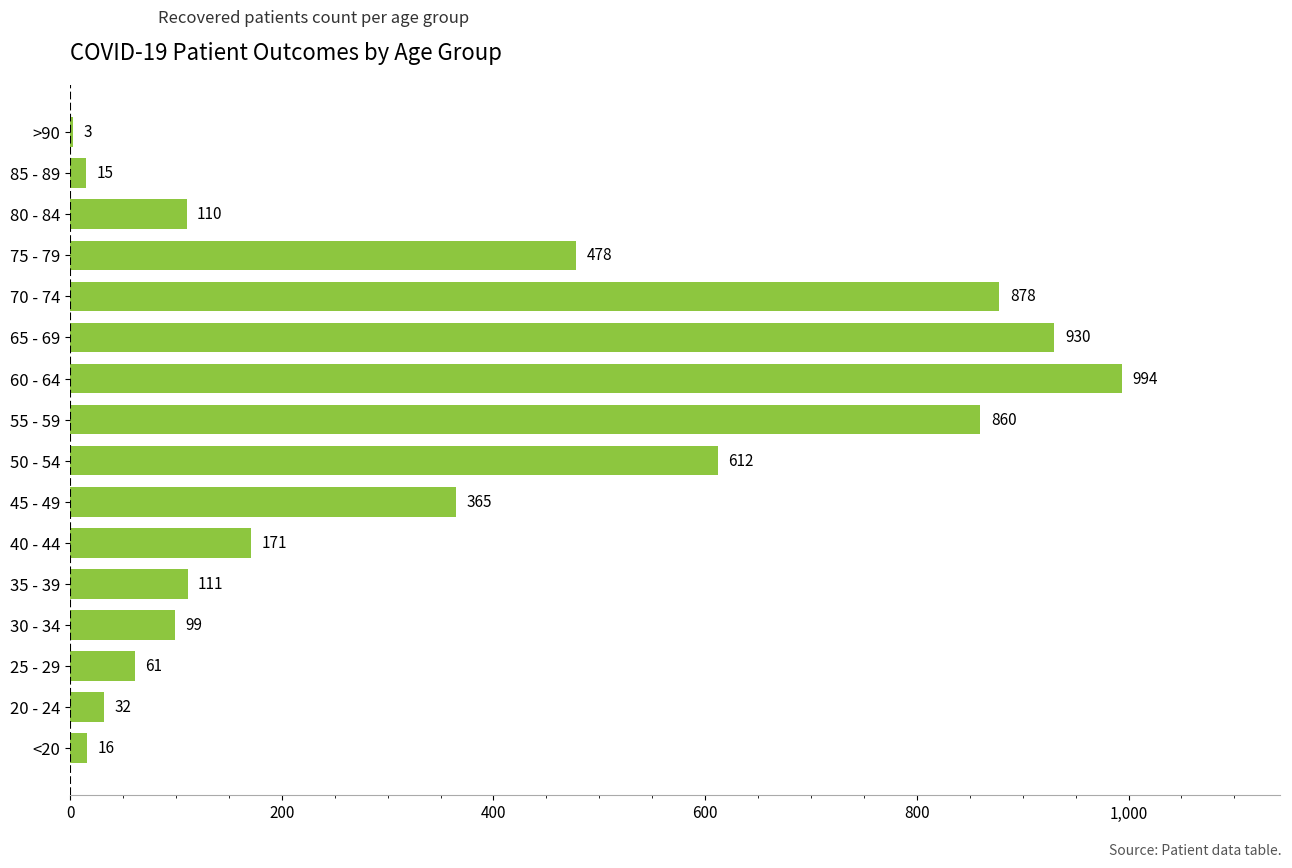

Are the bars horizontal?

Yes